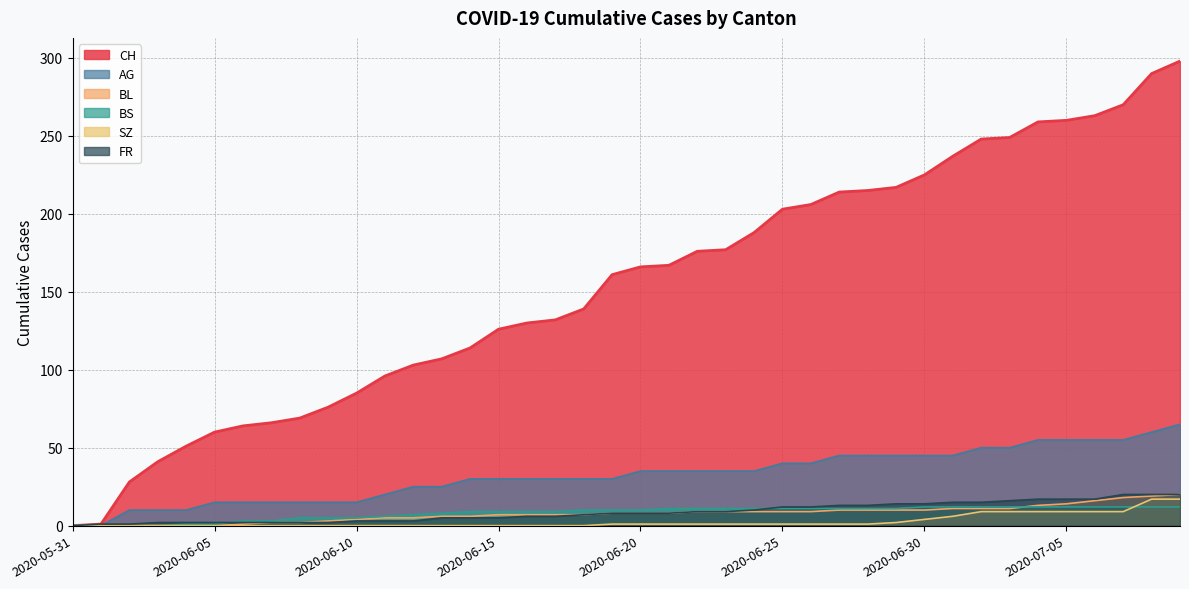

At which label does AG first exceed 35?

2020-06-25